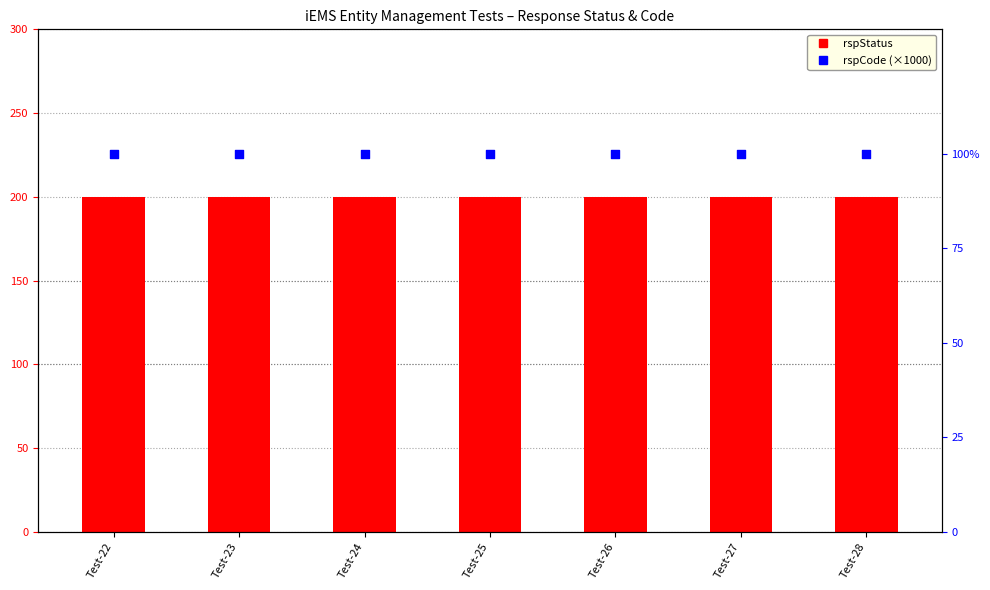

What is the total value across all series at Test-26?

300